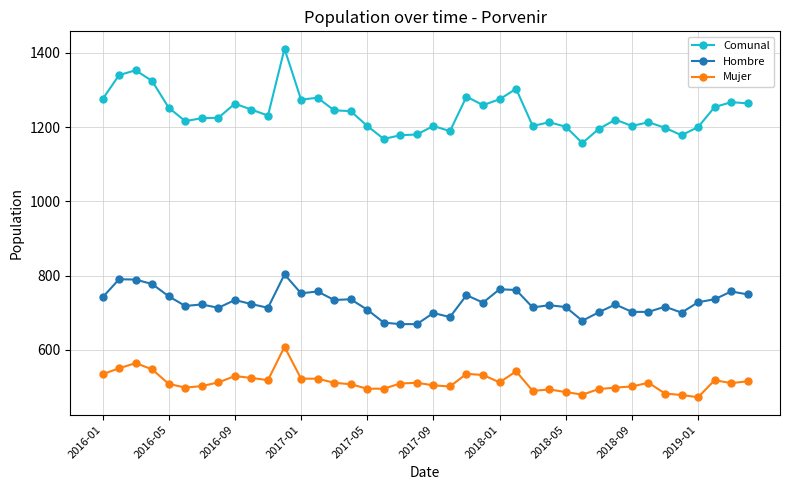

What is the difference between the second highest and minimum values in the Hombre series?

121